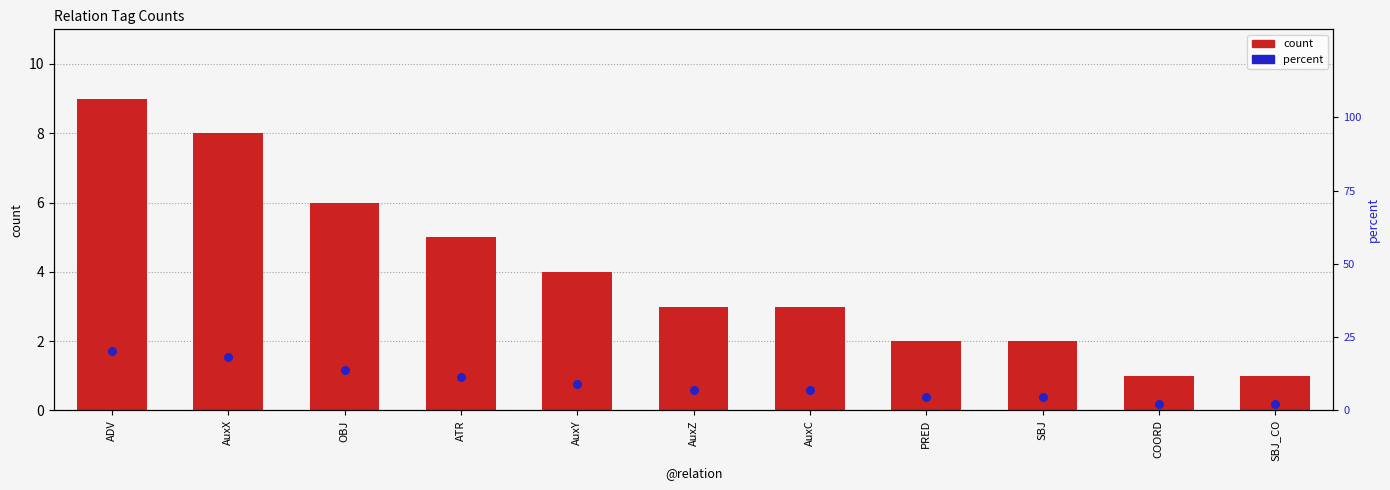

What is the total value across all series at AuxC?

9.8